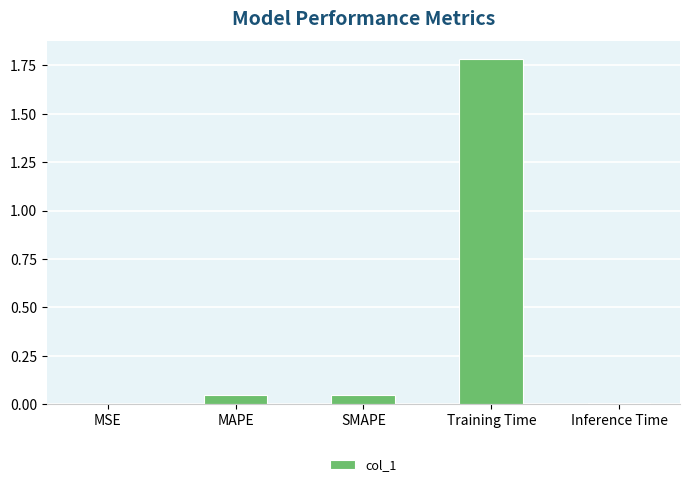

Between SMAPE and MSE, which is larger?

SMAPE